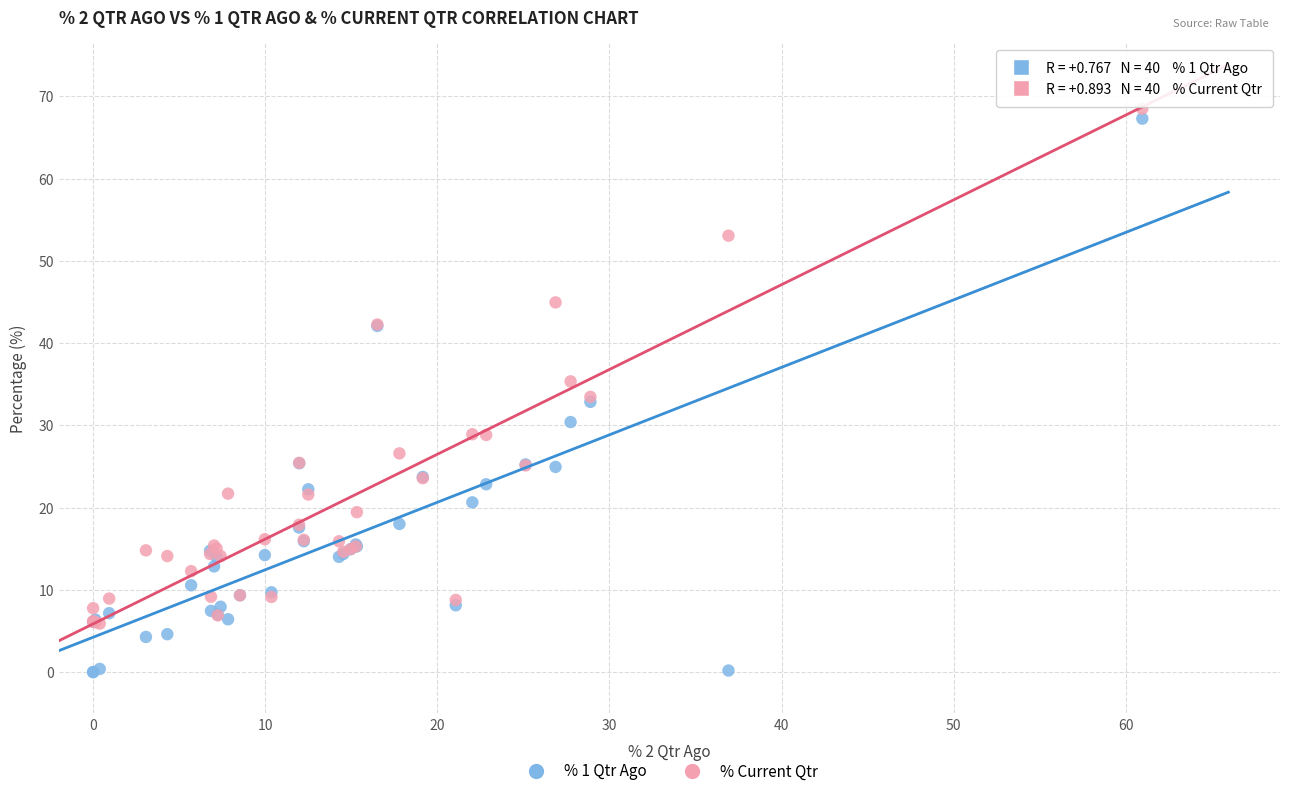

In the % Current Qtr series, what Y value is closest to 37?

35.4